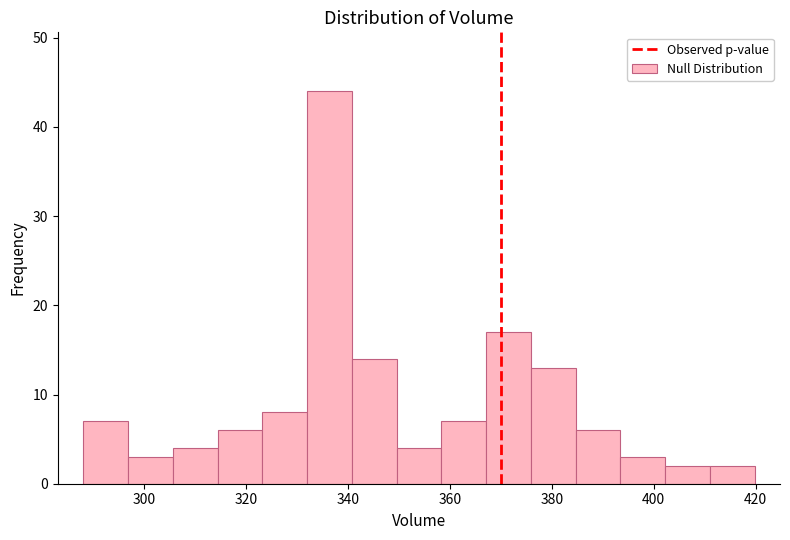

Reading left to right, transcribe this chart: for each bar, give the range it covers on the x-axis and its height. Neither the bar edges nor the heights are printed on the chart, so give them approximately, as read against the axes.

288 to 296: 7
296 to 306: 3
306 to 314: 4
314 to 324: 6
324 to 332: 8
332 to 340: 44
340 to 350: 14
350 to 358: 4
358 to 368: 7
368 to 376: 17
376 to 384: 13
384 to 394: 6
394 to 402: 3
402 to 412: 2
412 to 420: 2